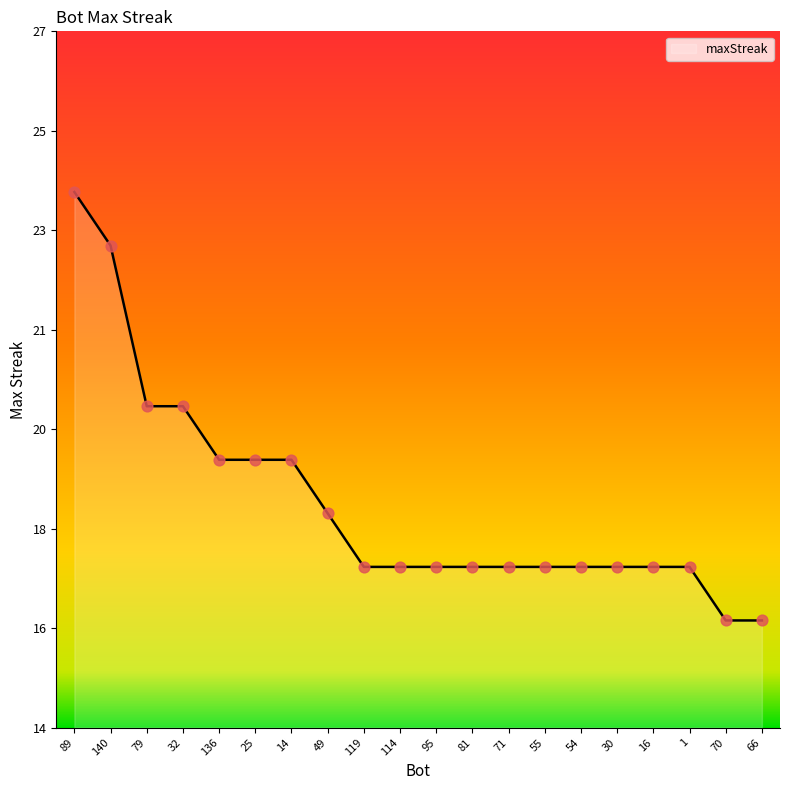

What is the change in value from 49 to 114?

-1